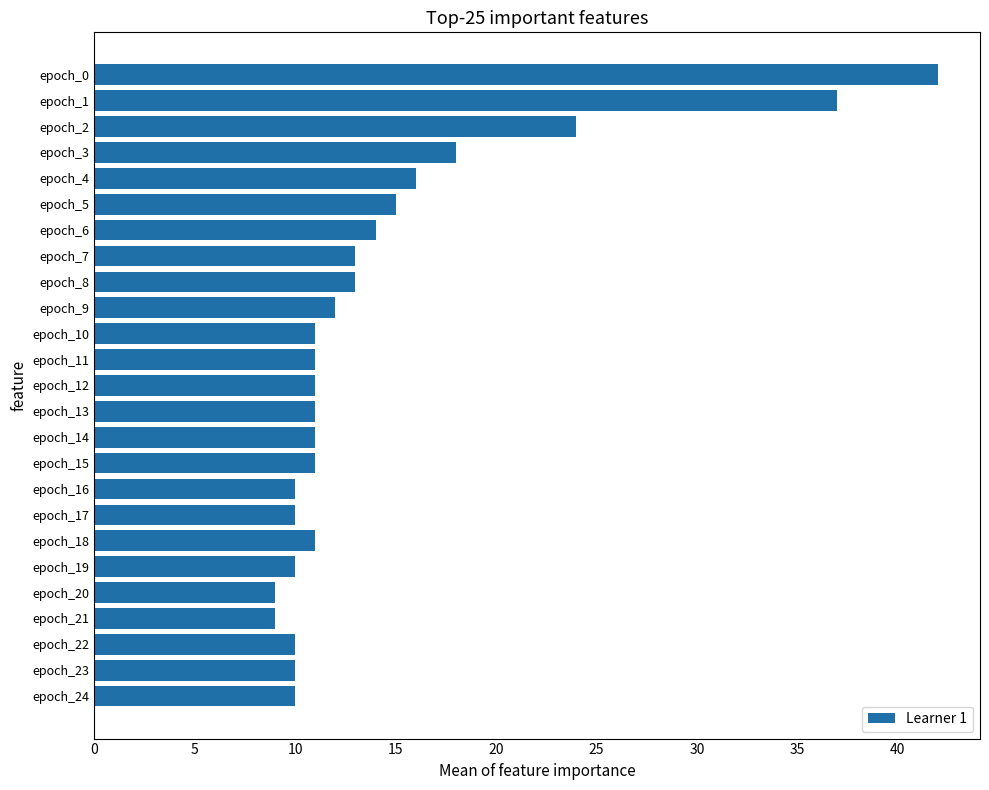

What is the difference between the maximum and minimum values?

33